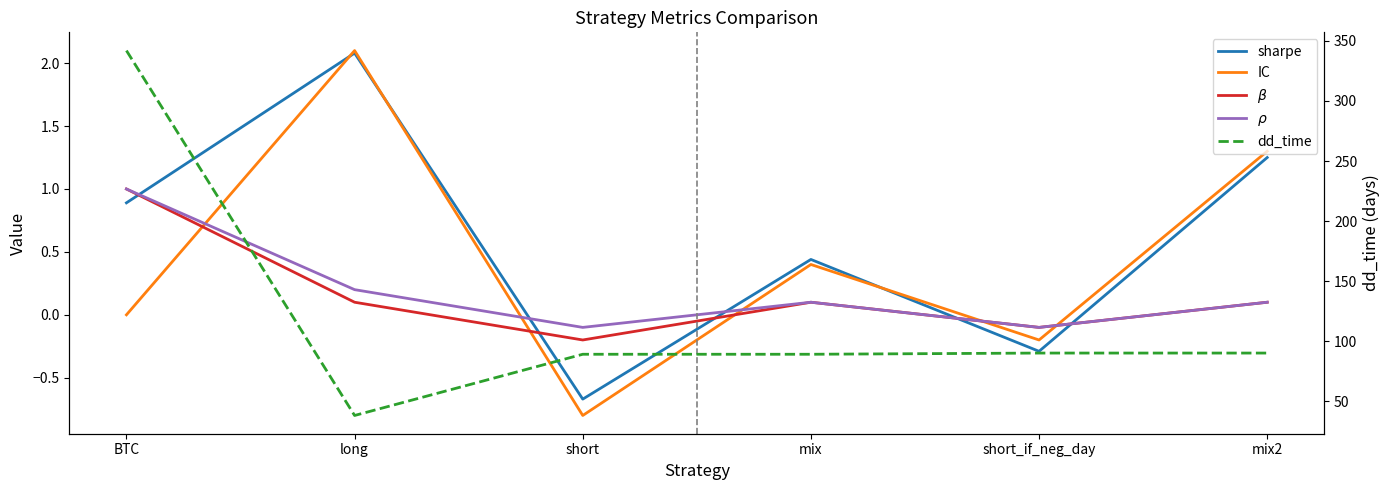

Which series has the largest total across all categories?

dd_time